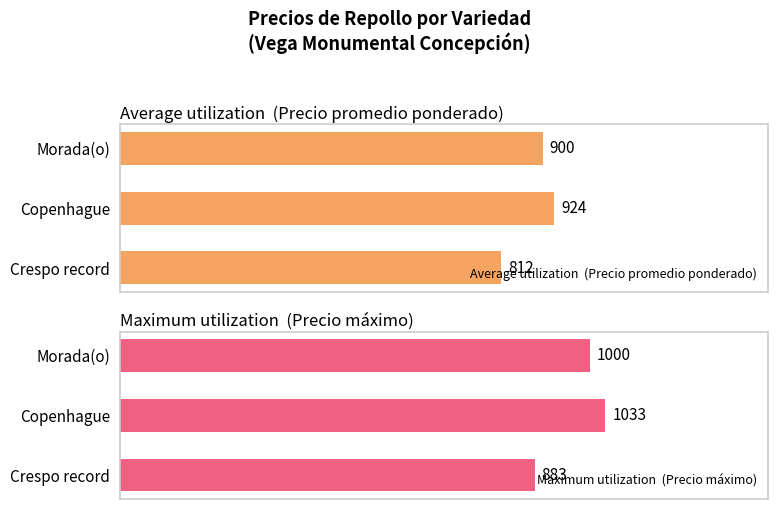

At which label does Average utilization  (Precio promedio ponderado) first exceed 900?

Copenhague